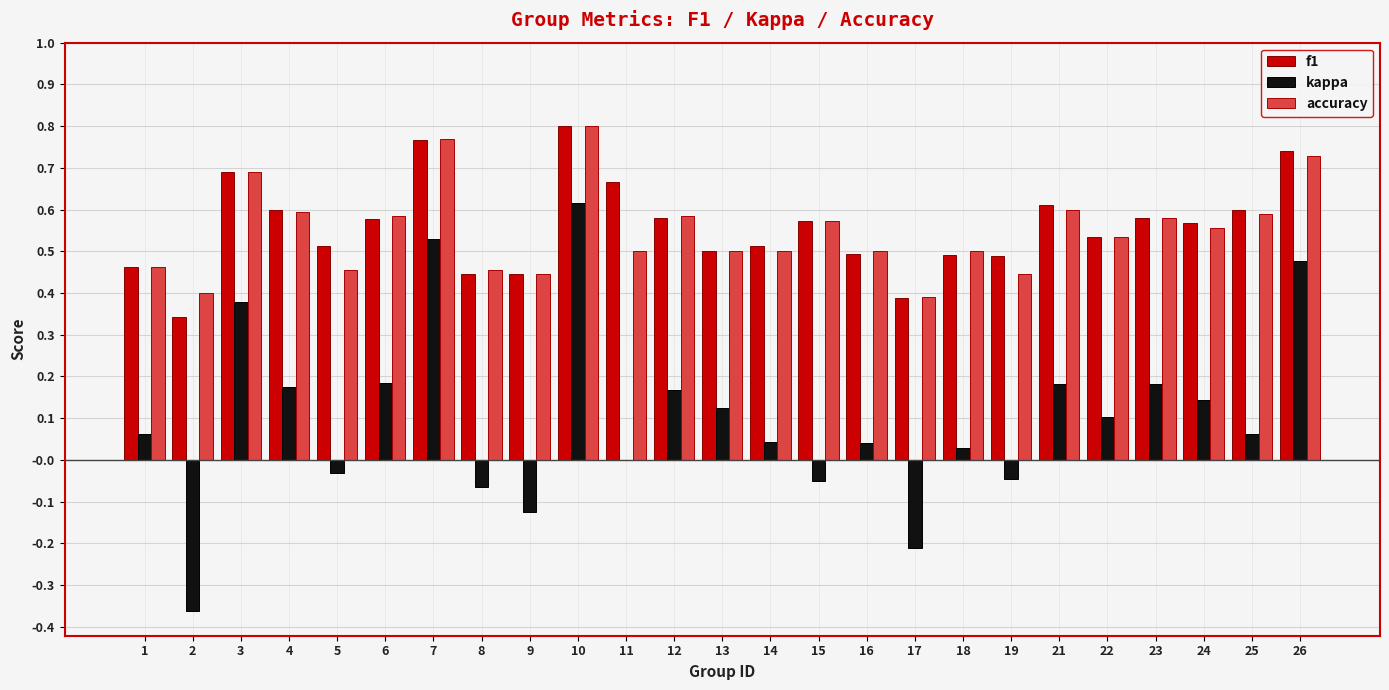

Which category has the highest value in the accuracy series?

10